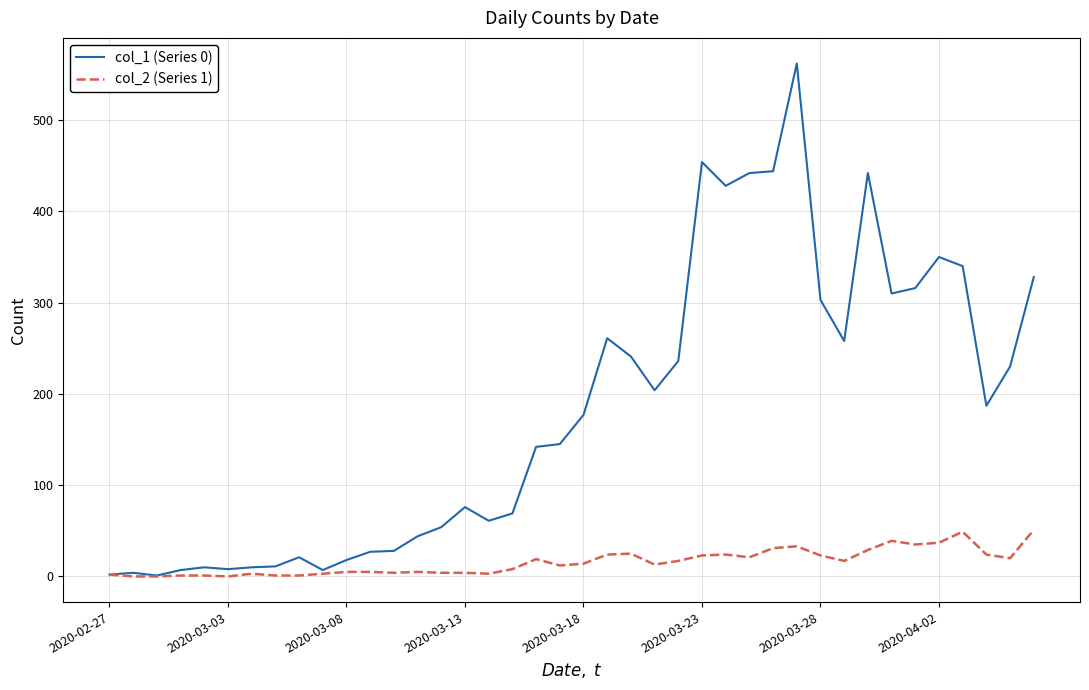

What are all the series names shown in the legend?

col_1 (Series 0), col_2 (Series 1)